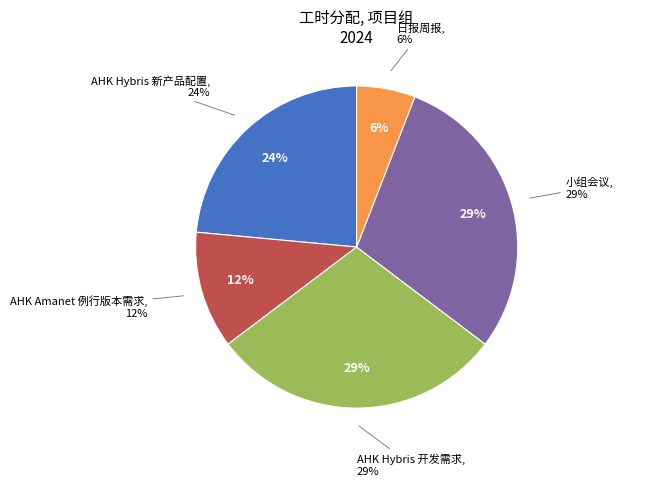

True or false: AHK Hybris 新产品配置 accounts for 24% of the total.

True